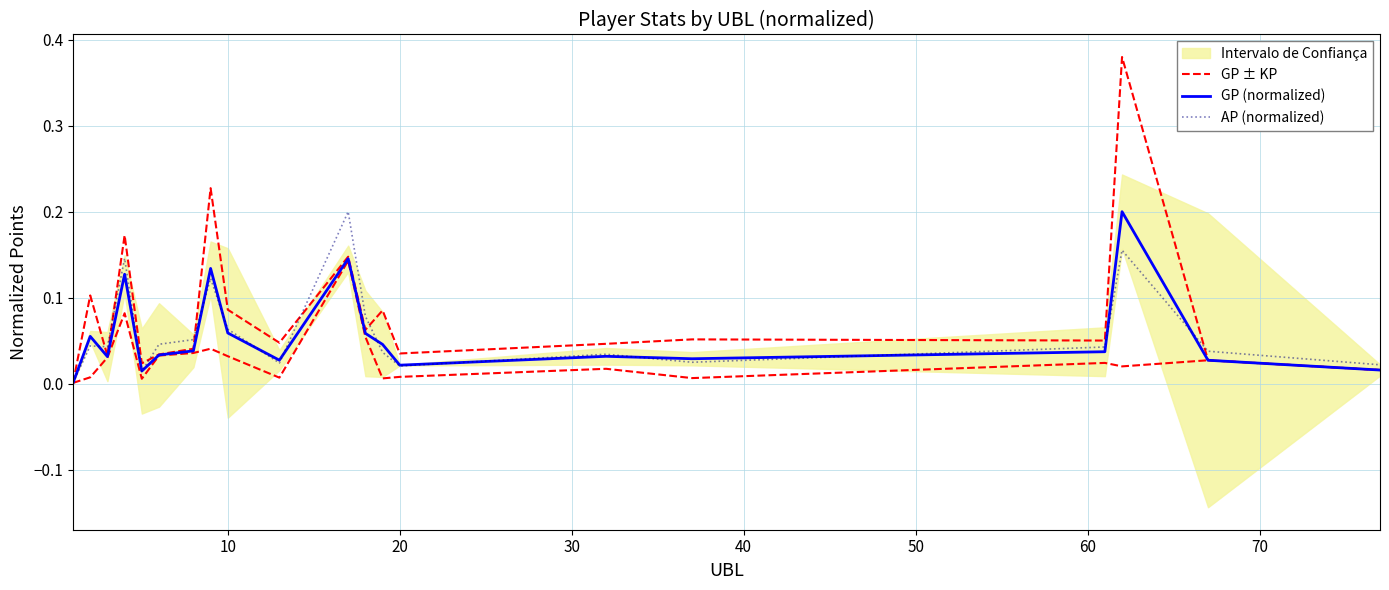

Reading left to right, list all the values displayed in this chart.

GP ± KP: 0.0	0.1	0.0	0.2	0.0	0.0	0.0	0.2	0.1	0.0	0.1	0.1	0.1	0.0	0.0	0.1	0.1	0.4	0.0	0.0
GP (normalized): 0.0	0.1	0.0	0.1	0.0	0.0	0.0	0.1	0.1	0.0	0.1	0.1	0.0	0.0	0.0	0.0	0.0	0.2	0.0	0.0
AP (normalized): 0.0	0.0	0.0	0.1	0.0	0.0	0.1	0.1	0.1	0.0	0.2	0.1	0.0	0.0	0.0	0.0	0.0	0.2	0.0	0.0